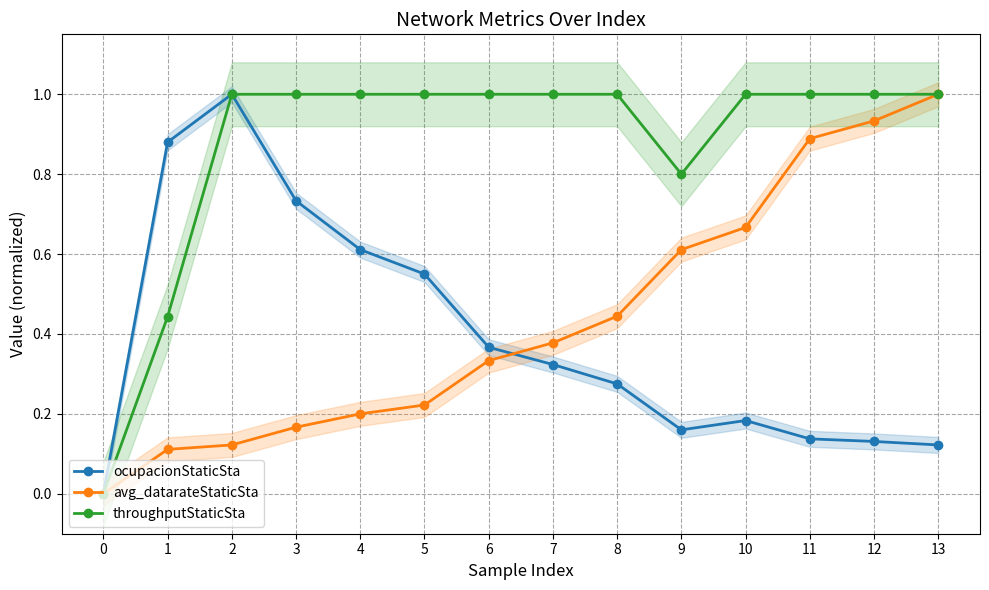

What is the greatest value displayed?

1.0